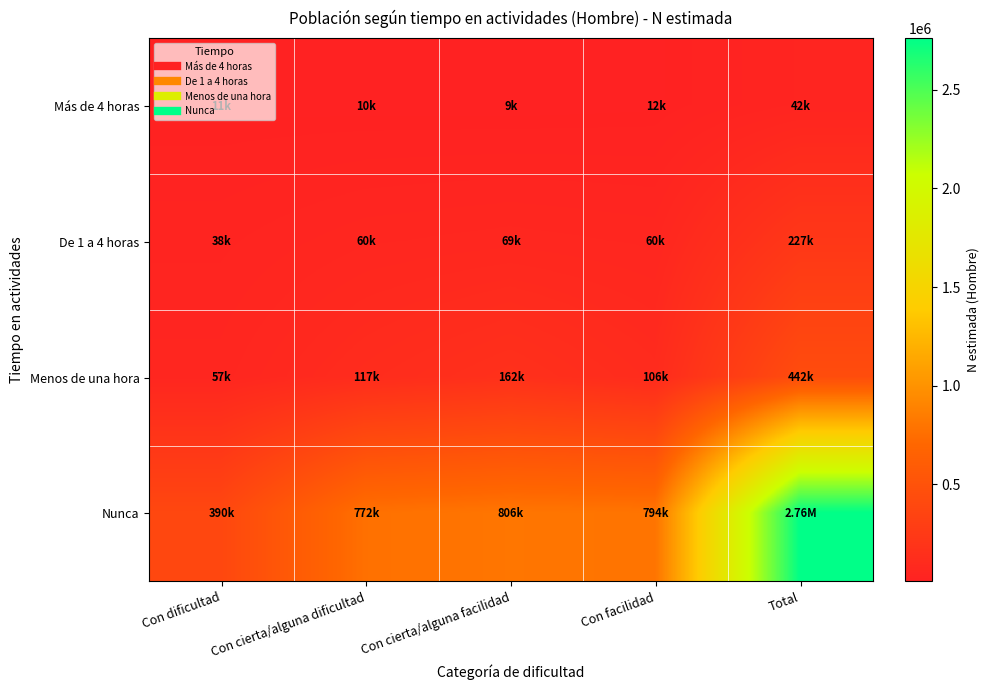

Reading left to right, extract all data points from this chart.

Más de 4 horas: Con dificultad=11463	Con cierta/alguna dificultad=9903	Con cierta/alguna facilidad=8922	Con facilidad=12099	Total=42387
De 1 a 4 horas: Con dificultad=38116	Con cierta/alguna dificultad=60365	Con cierta/alguna facilidad=68871	Con facilidad=59845	Total=227197
Menos de una hora: Con dificultad=57214	Con cierta/alguna dificultad=116956	Con cierta/alguna facilidad=161895	Con facilidad=106240	Total=442305
Nunca: Con dificultad=389573	Con cierta/alguna dificultad=771725	Con cierta/alguna facilidad=805608	Con facilidad=794401	Total=2761307